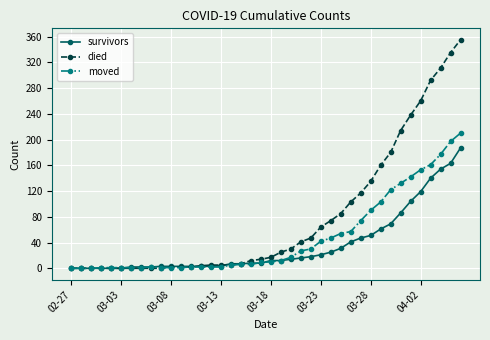

Rank the series by their maximum value, from lowest to highest.

survivors, moved, died